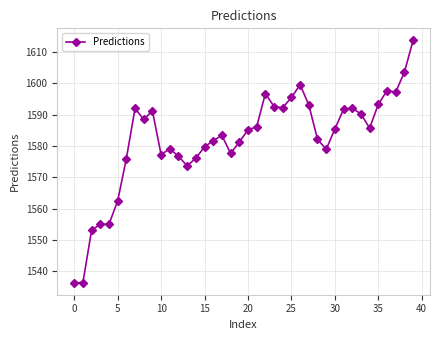

What is the minimum value shown in the chart?

1536.3